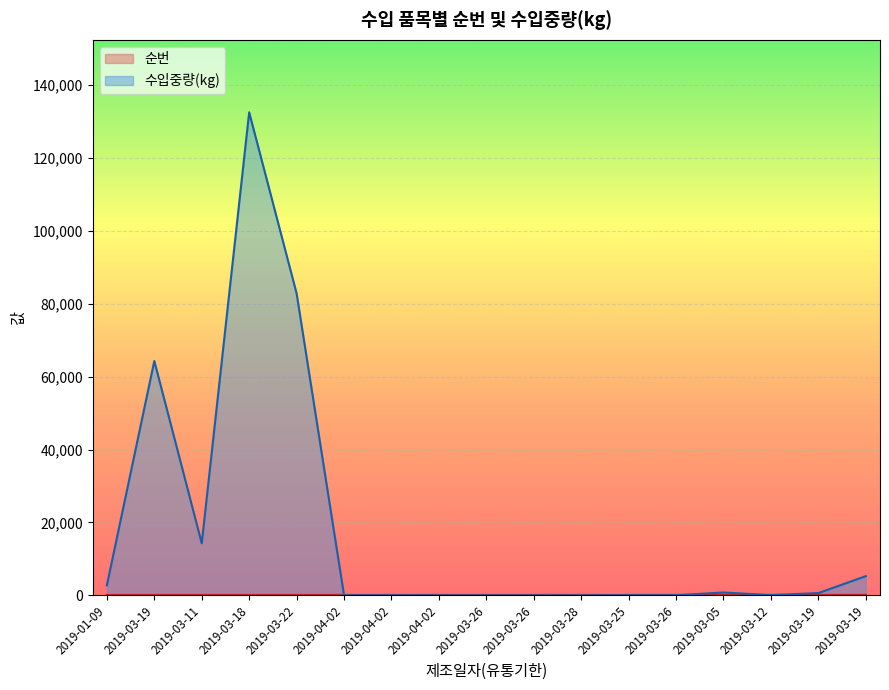

What are all the series names shown in the legend?

순번, 수입중량(kg)